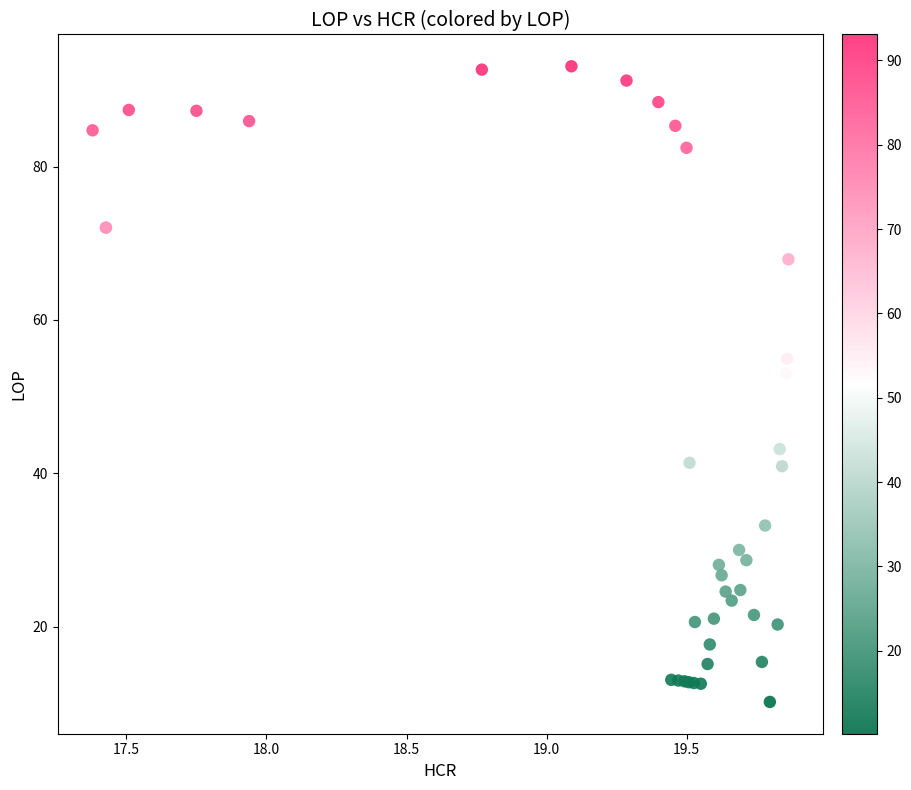

What Y value in the scatter plot is closest to 51?

53.0